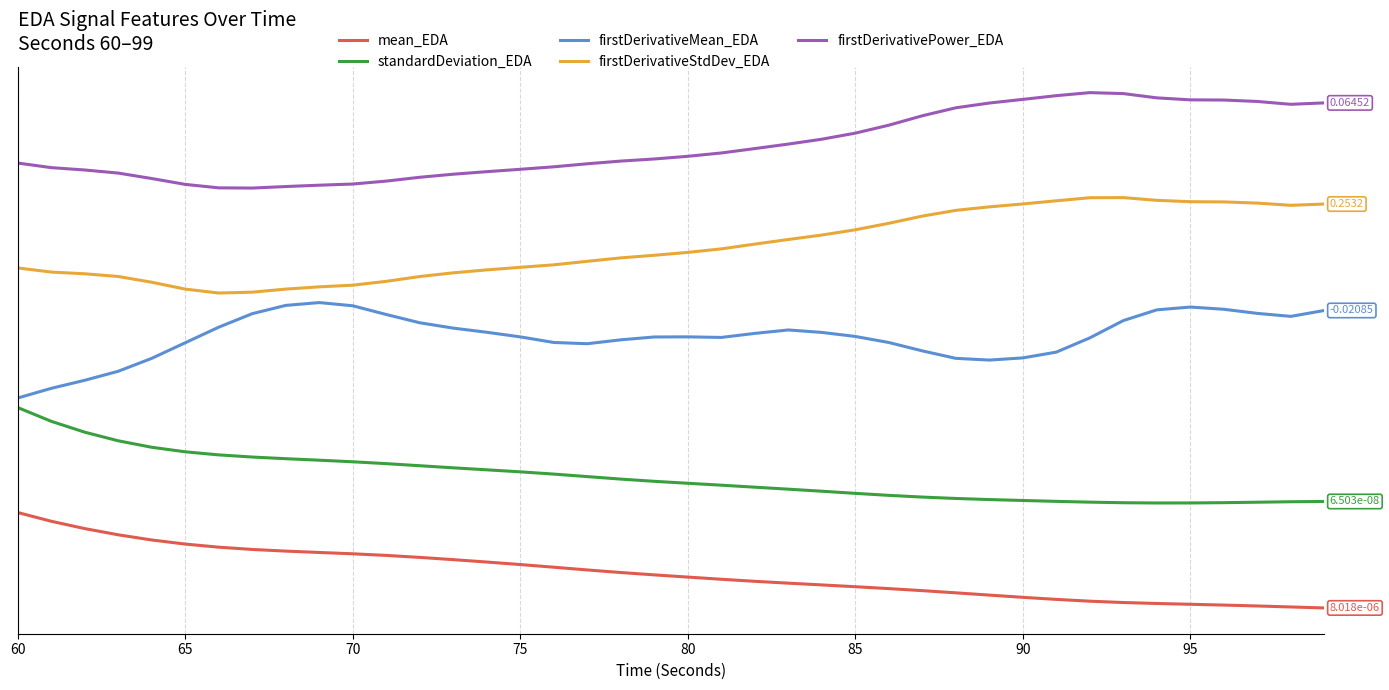

What is the difference between the second highest and second lowest values in the firstDerivativeMean_EDA series?

0.9